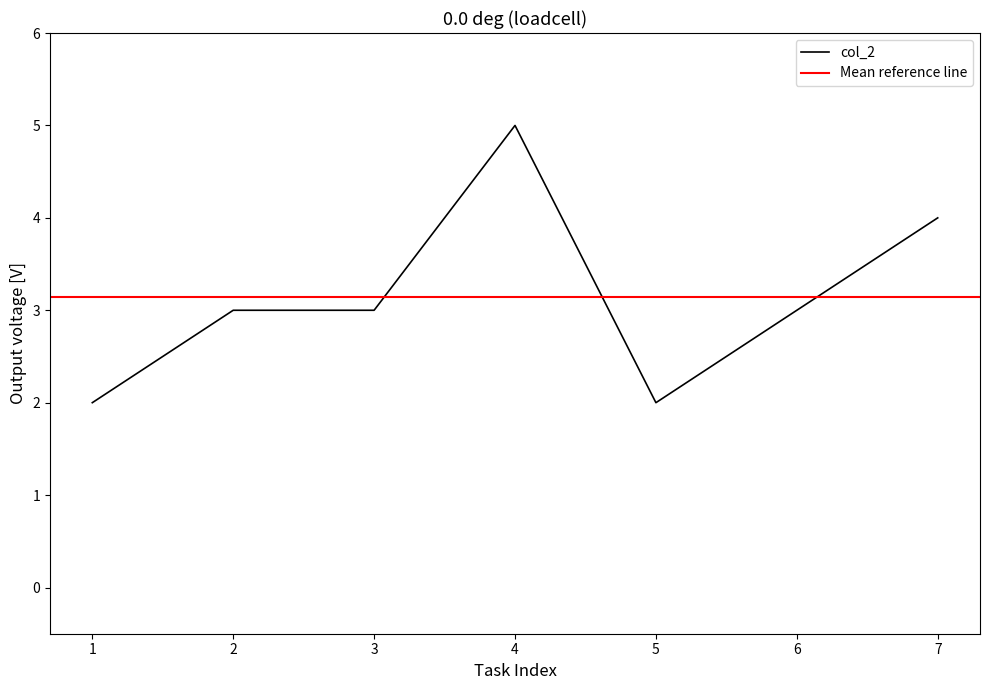

What is the sum of all values?

22